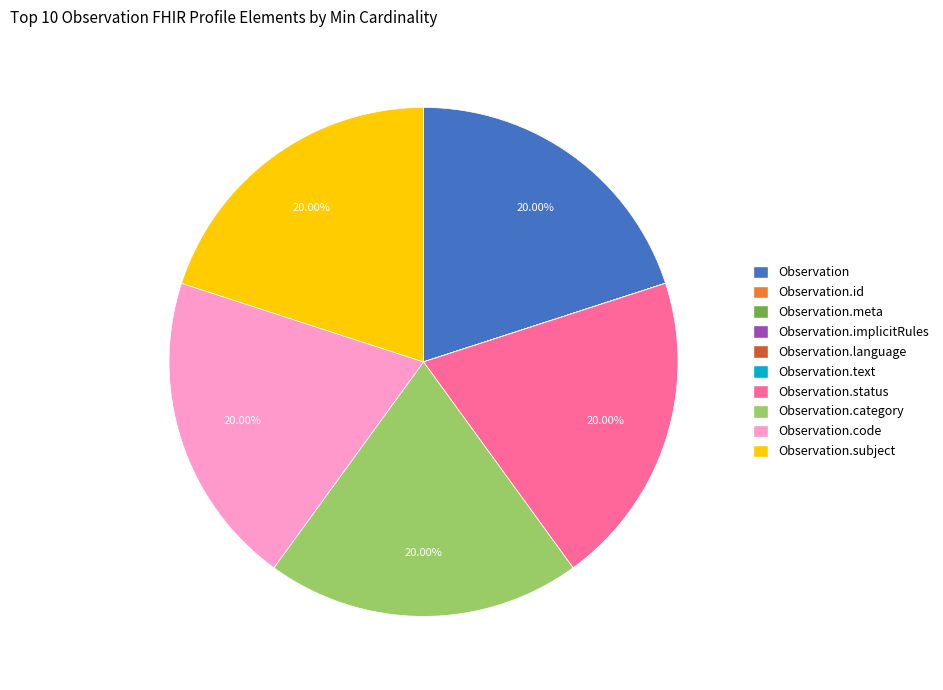

Is there any slice that represents more than half of the pie?

No